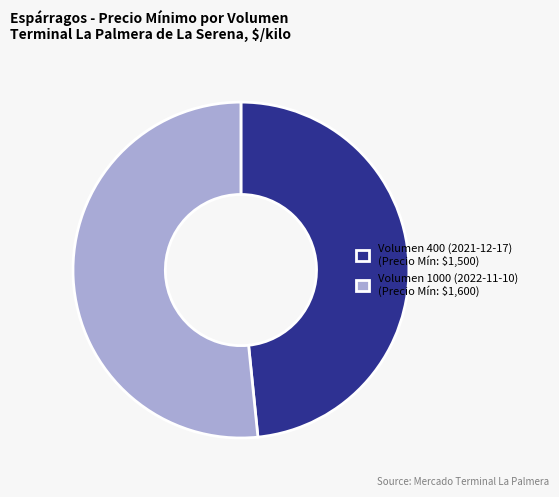

Is there any slice that represents more than half of the pie?

Yes